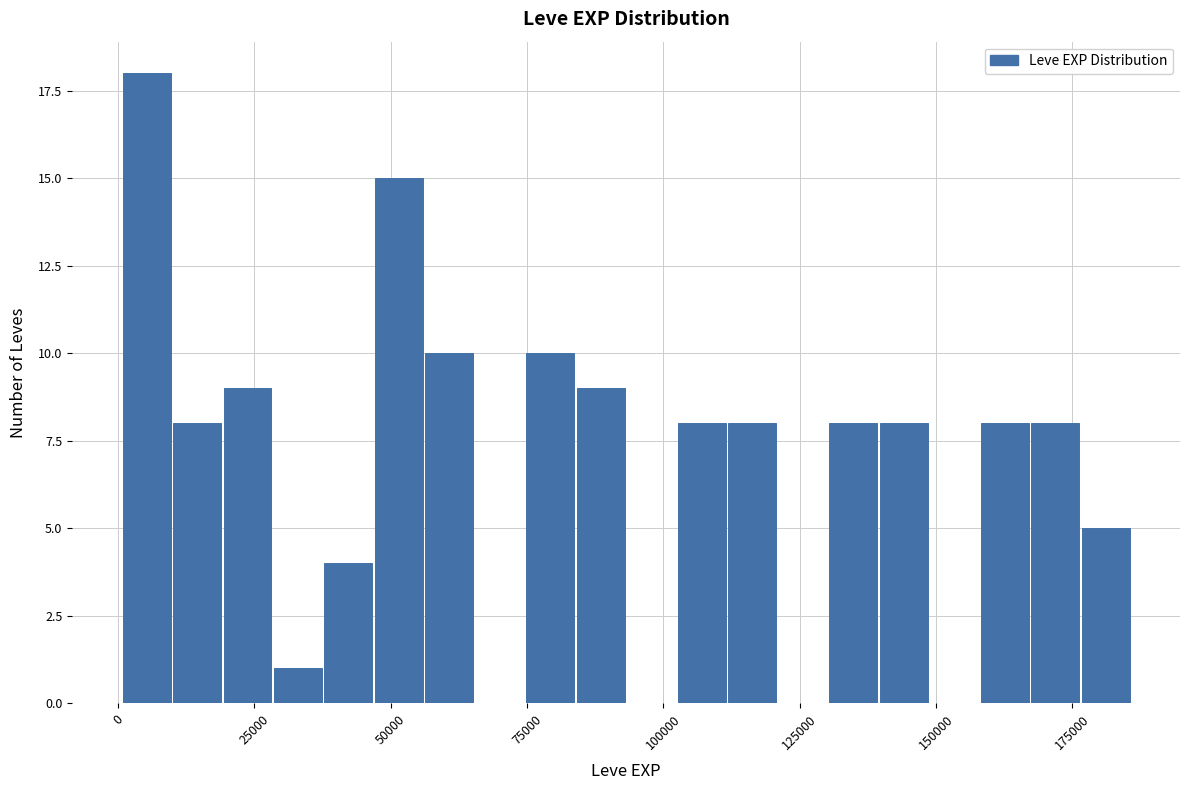

Read against the x-axis, roughly where is the centre of the tallest bar?

5000